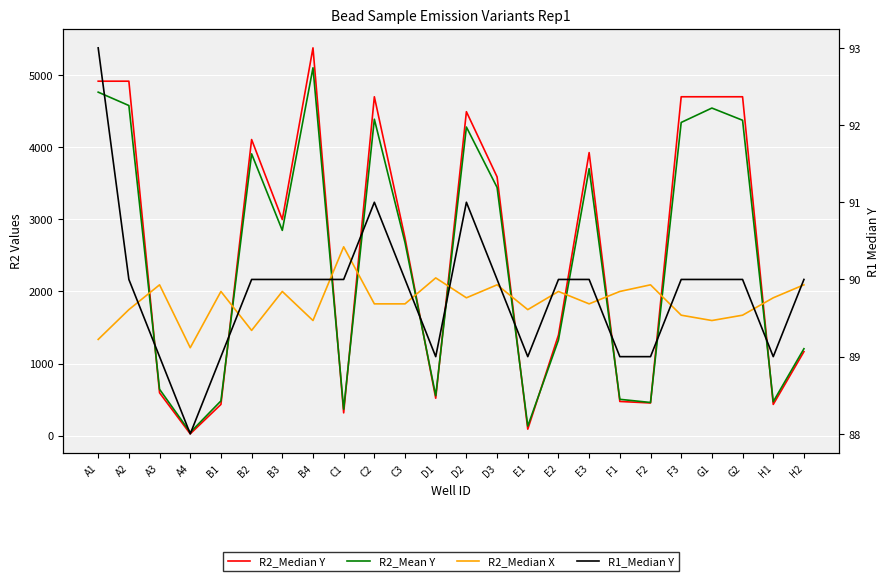

Reading left to right, list all the values displayed in this chart.

R2_Median Y: 4914.0	4914.0	594.0	25.0	433.0	4105.0	2996.0	5376.0	316.0	4698.0	2738.0	519.0	4491.0	3587.0	90.0	1395.0	3924.0	474.0	453.0	4698.0	4698.0	4698.0	433.0	1165.0
R2_Mean Y: 4762.1	4576.6	643.1	45.3	481.7	3906.6	2845.8	5099.8	366.8	4386.7	2675.7	554.0	4278.4	3441.1	132.1	1325.9	3701.5	503.8	459.9	4342.0	4541.6	4372.4	470.7	1205.2
R2_Median X: 1334.0	1747.0	2091.0	1219.0	1999.0	1459.0	1999.0	1596.0	2618.0	1827.0	1827.0	2187.0	1911.0	2091.0	1747.0	1999.0	1827.0	1999.0	2091.0	1670.0	1596.0	1670.0	1911.0	2091.0
R1_Median Y: 93.0	90.0	89.0	88.0	89.0	90.0	90.0	90.0	90.0	91.0	90.0	89.0	91.0	90.0	89.0	90.0	90.0	89.0	89.0	90.0	90.0	90.0	89.0	90.0